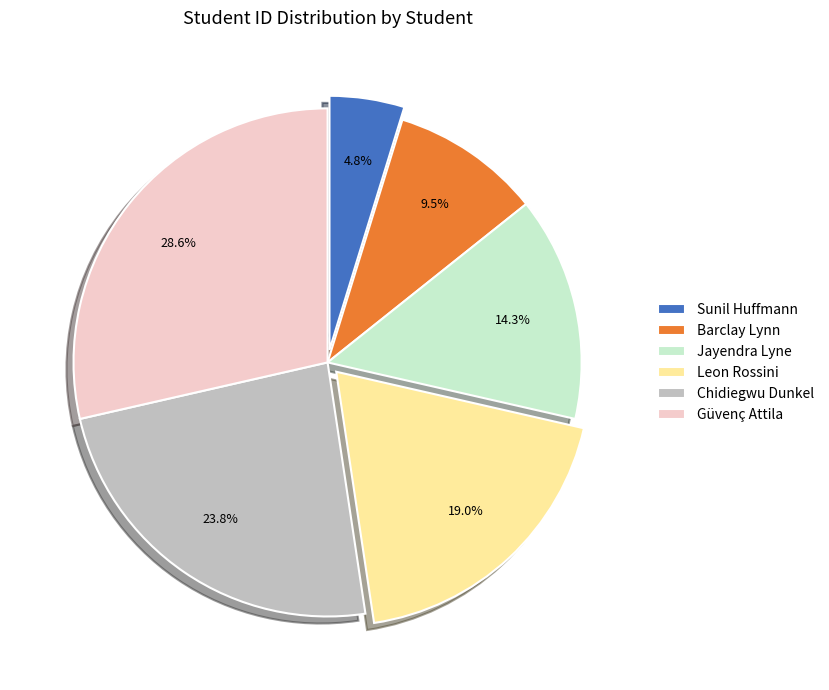

To the nearest percent, what is the difference between the largest and smallest slice percentages?

24%